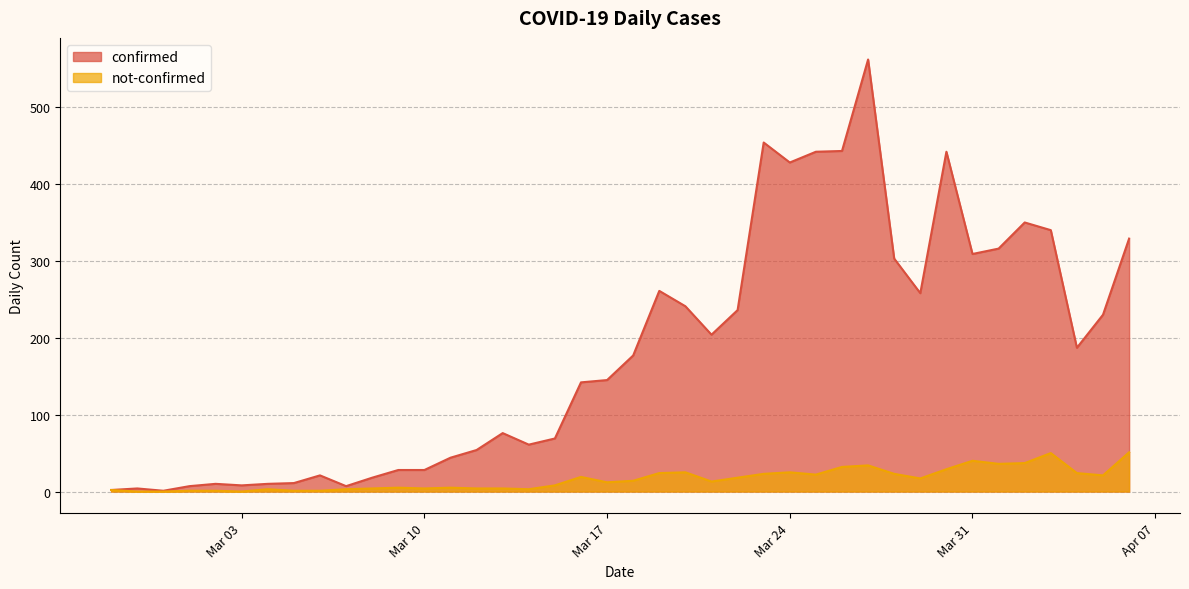

What is the minimum value for confirmed?

1